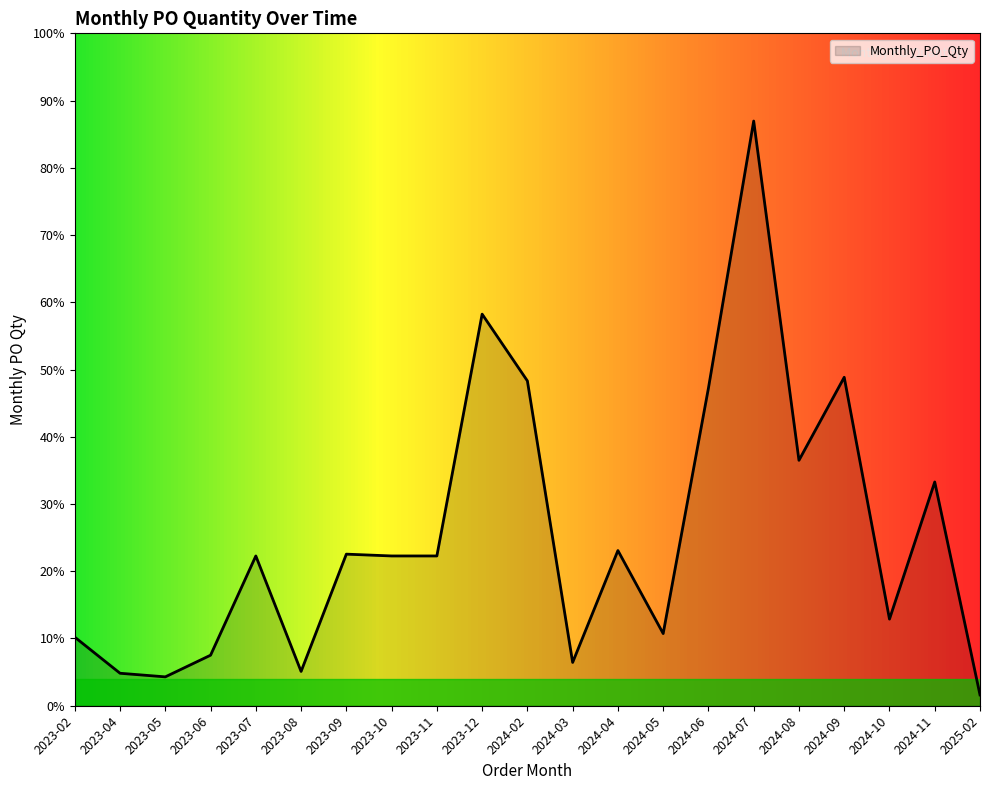

Is this an area chart (filled region under the line)?

Yes